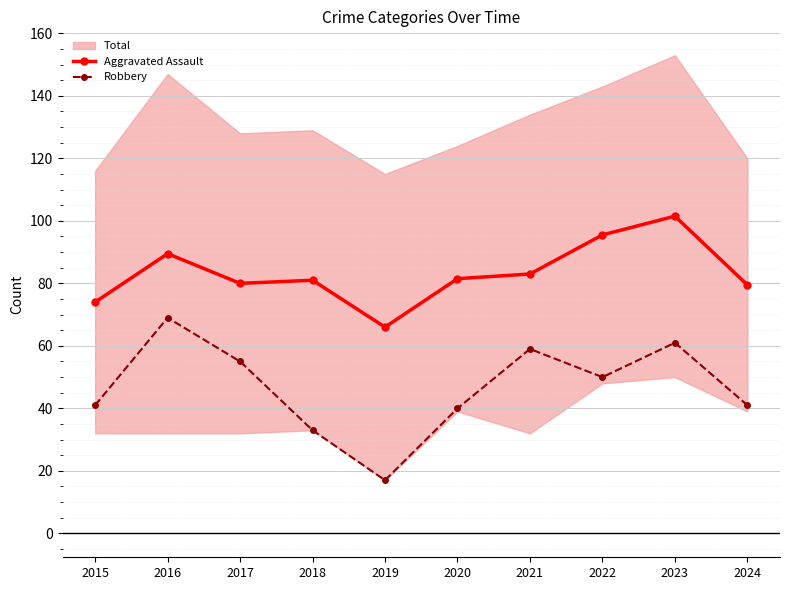

True or false: Aggravated Assault and Robbery cross at least once.

False